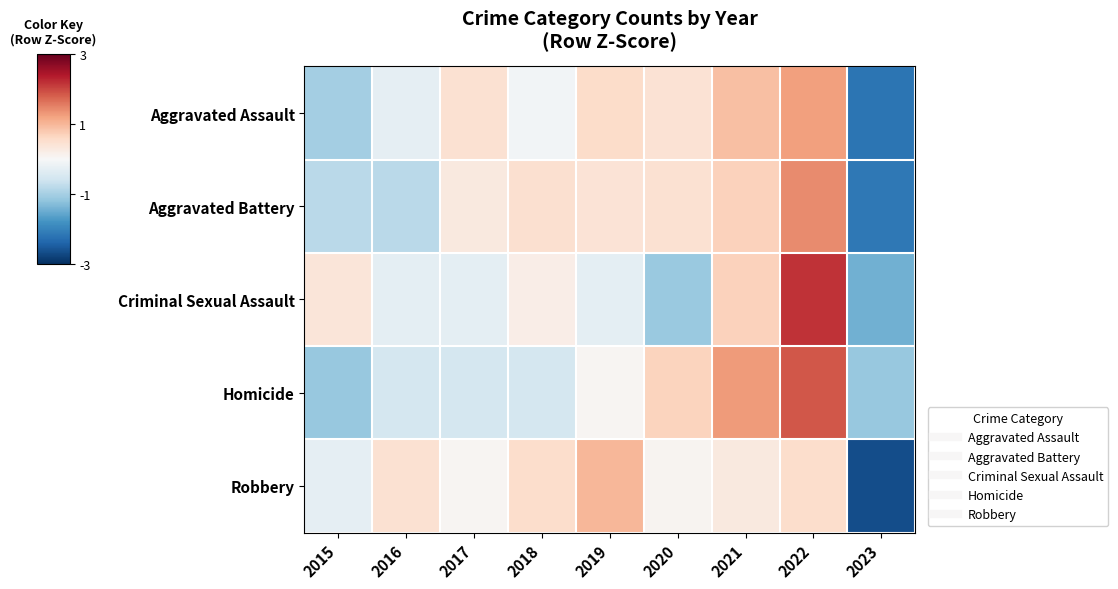

Between 2018 and 2019, which is larger?

2019